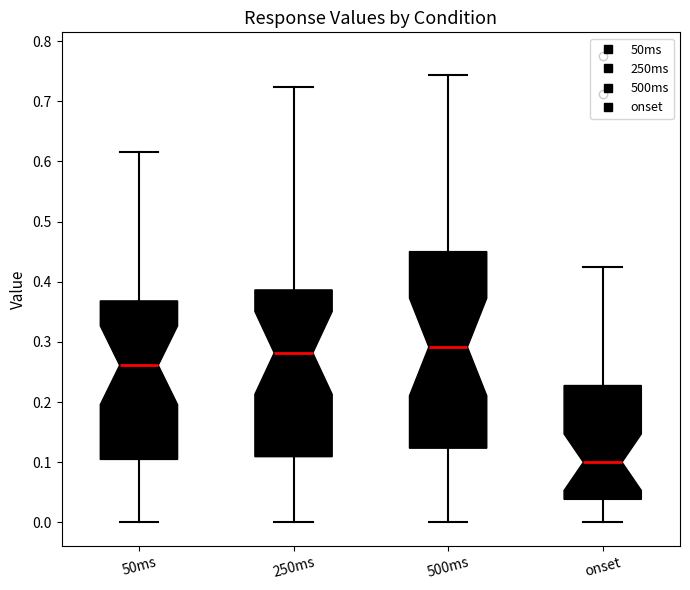

Comparing the boxes themselves (not the whiskers), which one is the tallest?

500ms